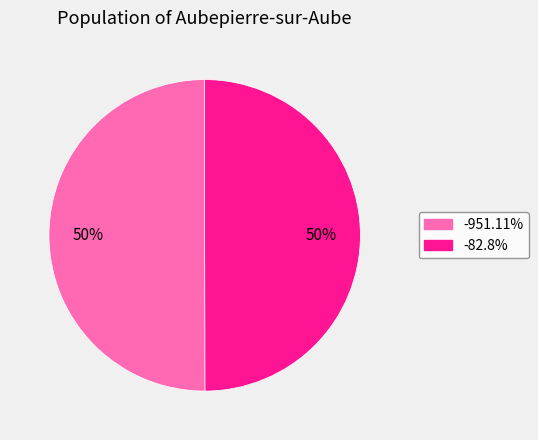

Combined, do -82.8% and -951.11% account for over 50%?

Yes